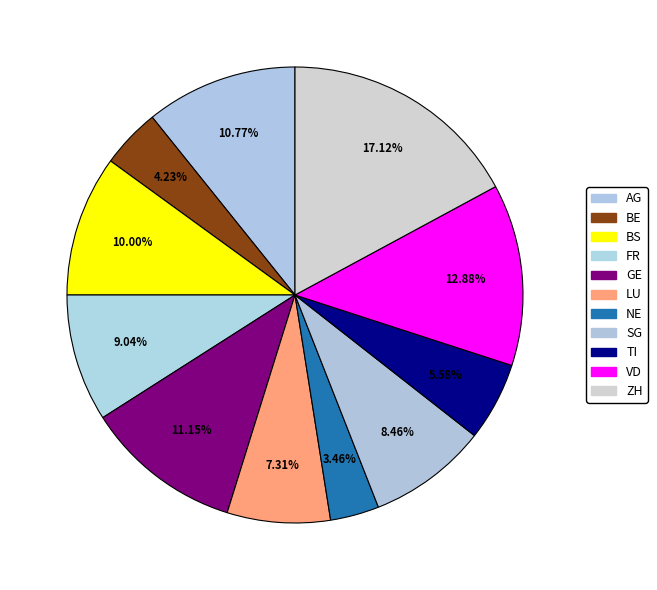

What percentage is NOT represented by LU?

92.7%